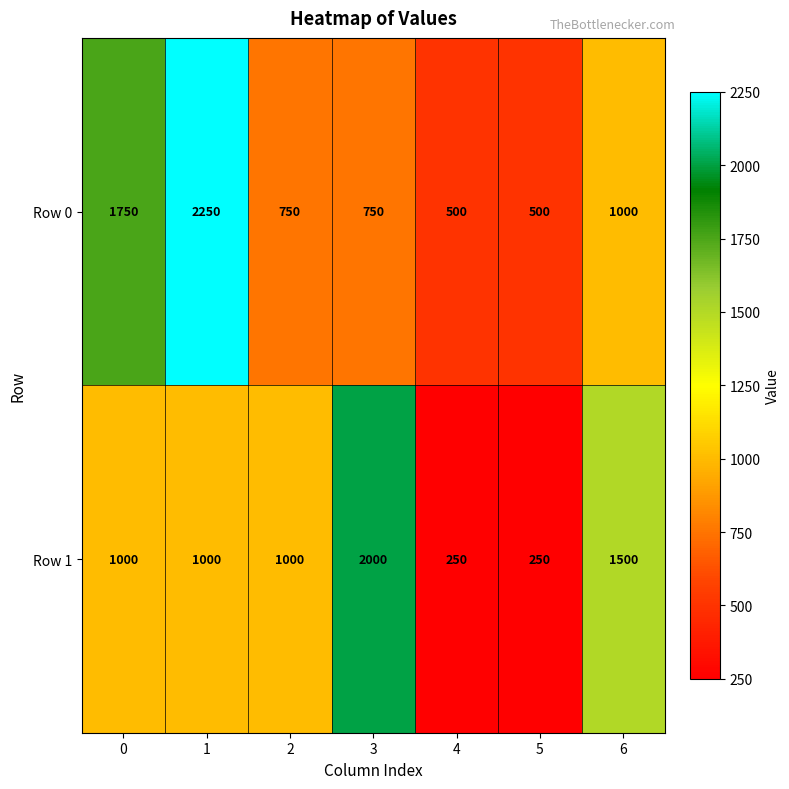

Reading left to right, transcribe all the data shown in this chart.

Row 0: 0=1750	1=2250	2=750	3=750	4=500	5=500	6=1000
Row 1: 0=1000	1=1000	2=1000	3=2000	4=250	5=250	6=1500